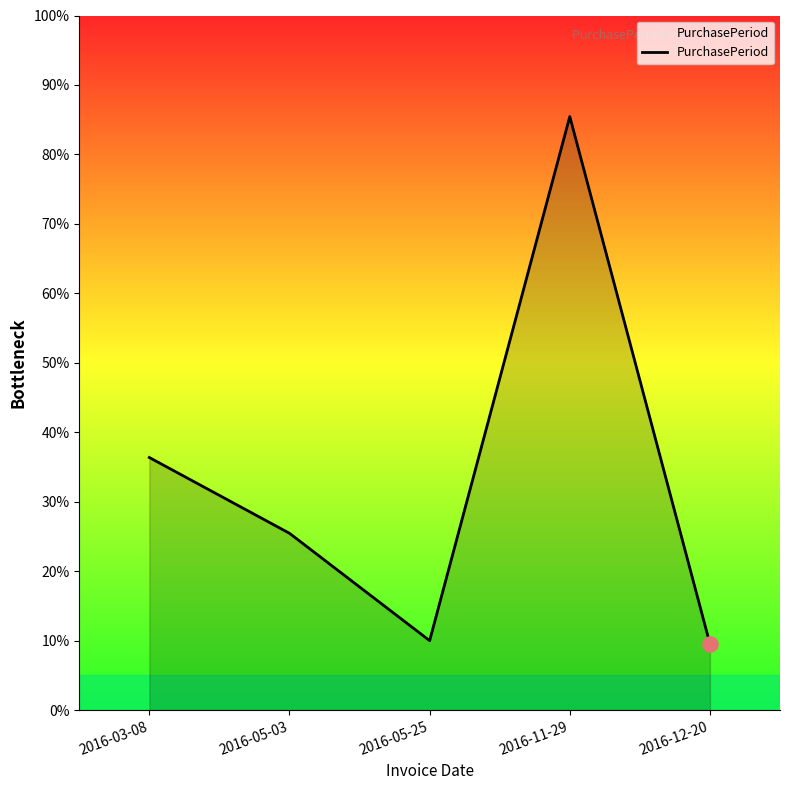

Between 2016-05-03 and 2016-03-08, which is larger?

2016-03-08